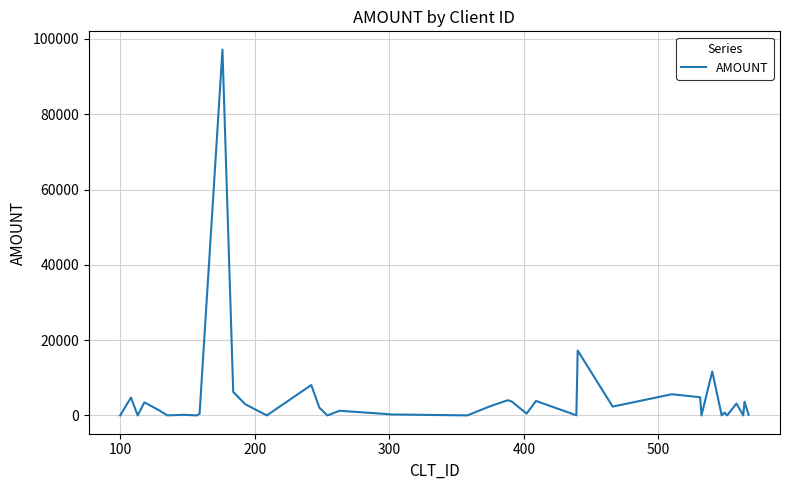

What is the difference between the maximum and minimum values?

97164.7